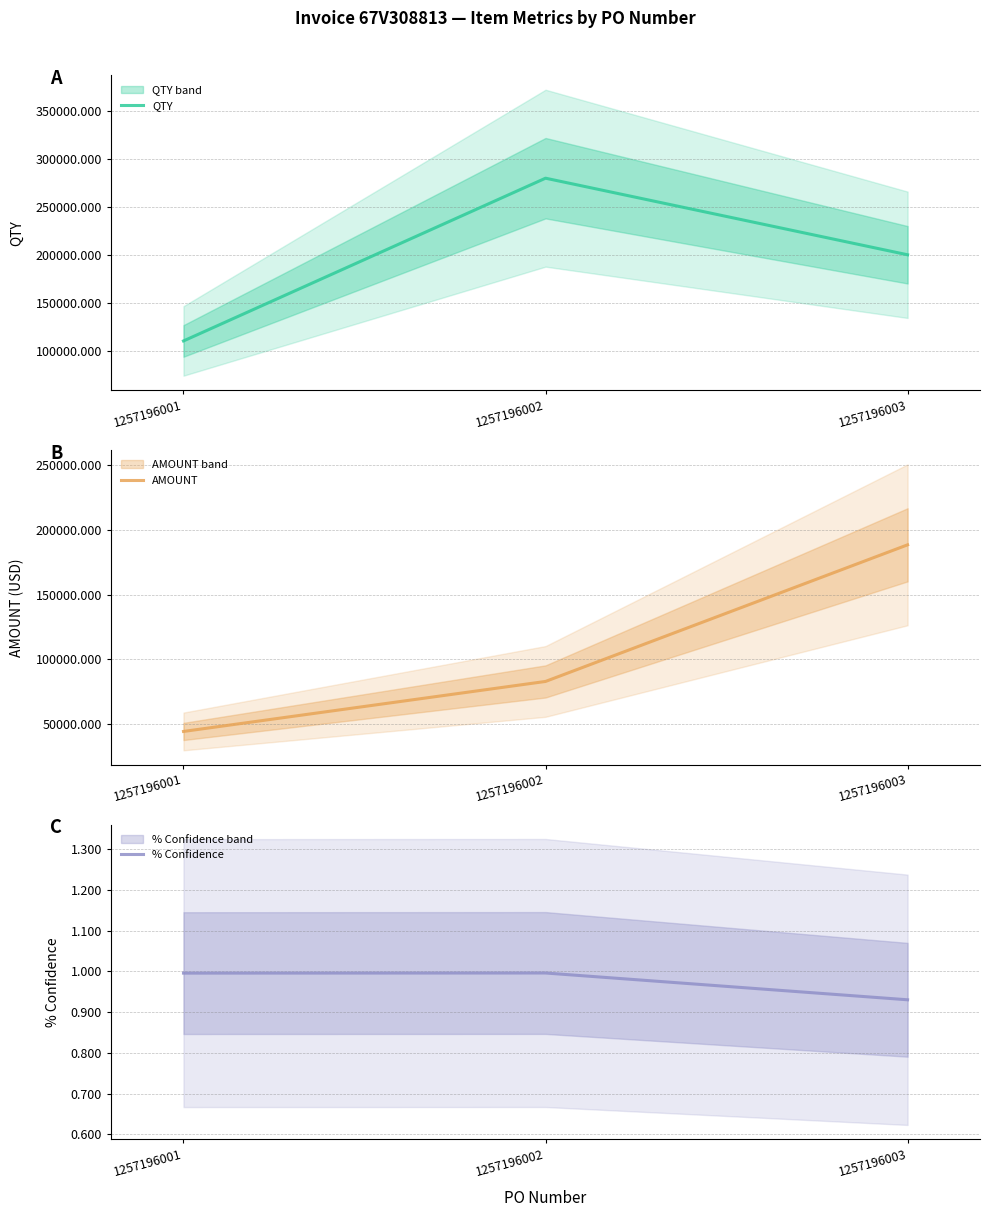

The AMOUNT series shows 44220.0 at 1257196001. True or false?

True